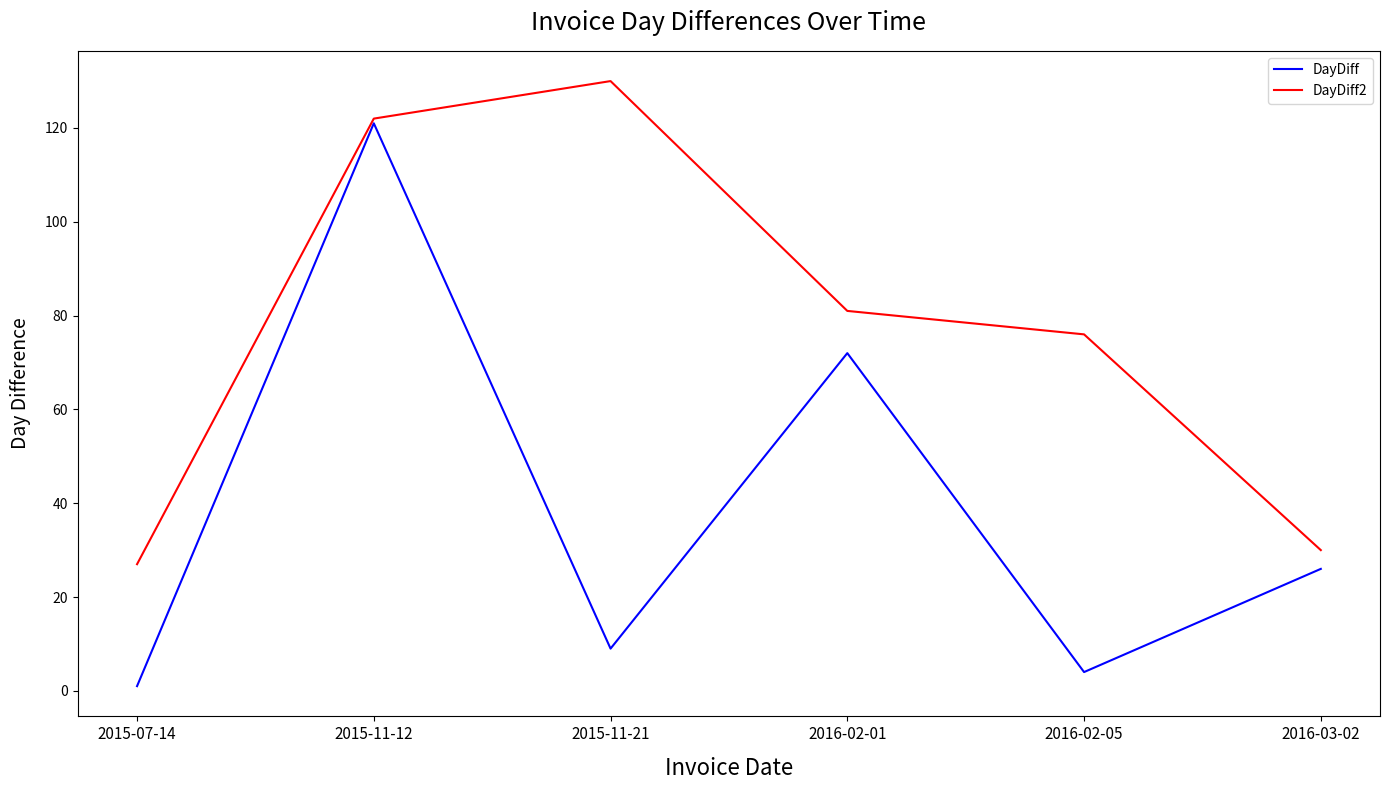

Which label corresponds to the smallest value in the chart?

2015-07-14